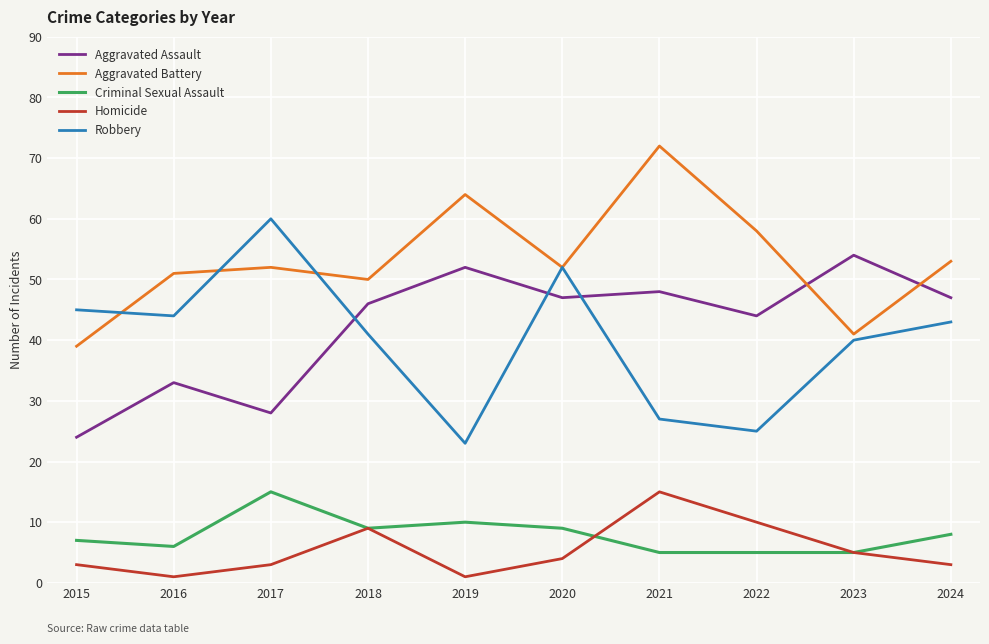

True or false: Robbery and Homicide cross at least once.

False